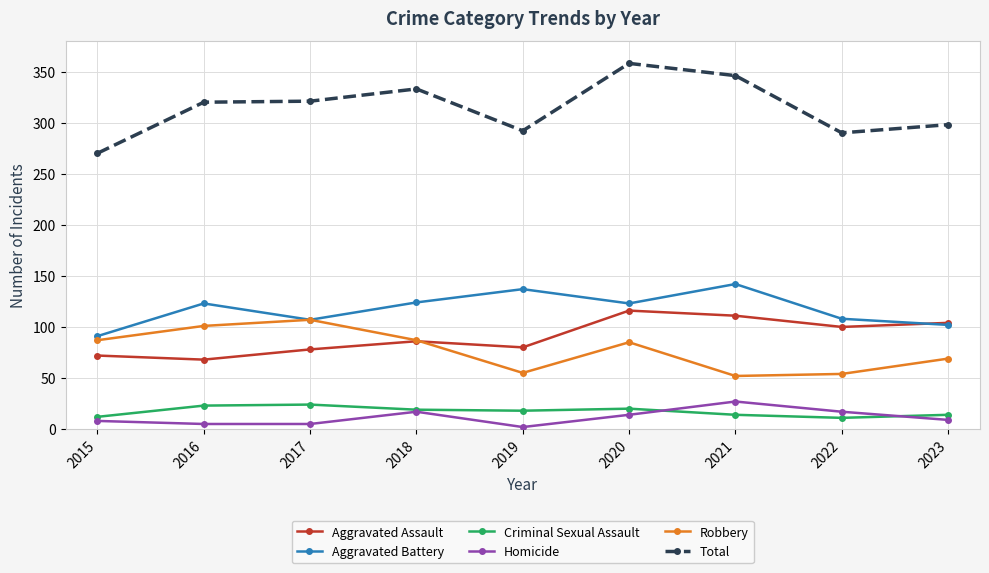

Where is the first local minimum for Aggravated Battery?

2017